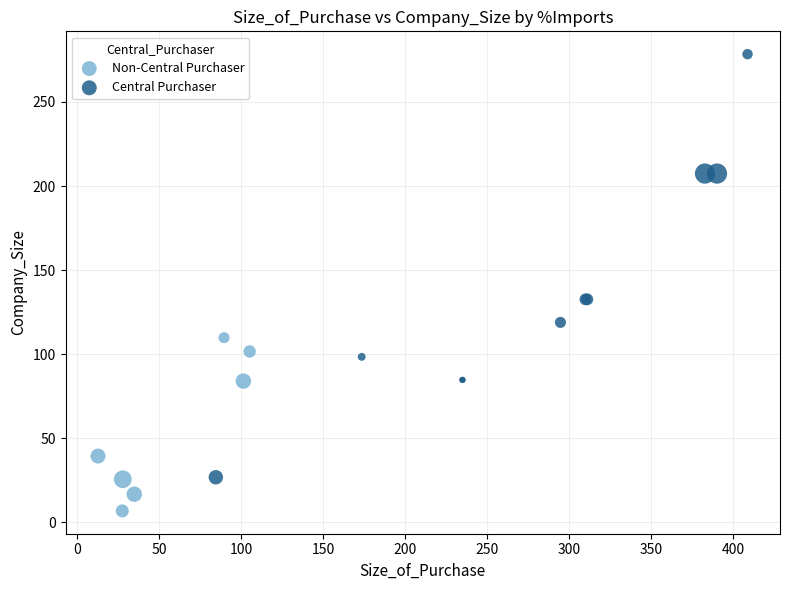

Which series contains the highest Y value?

Central Purchaser